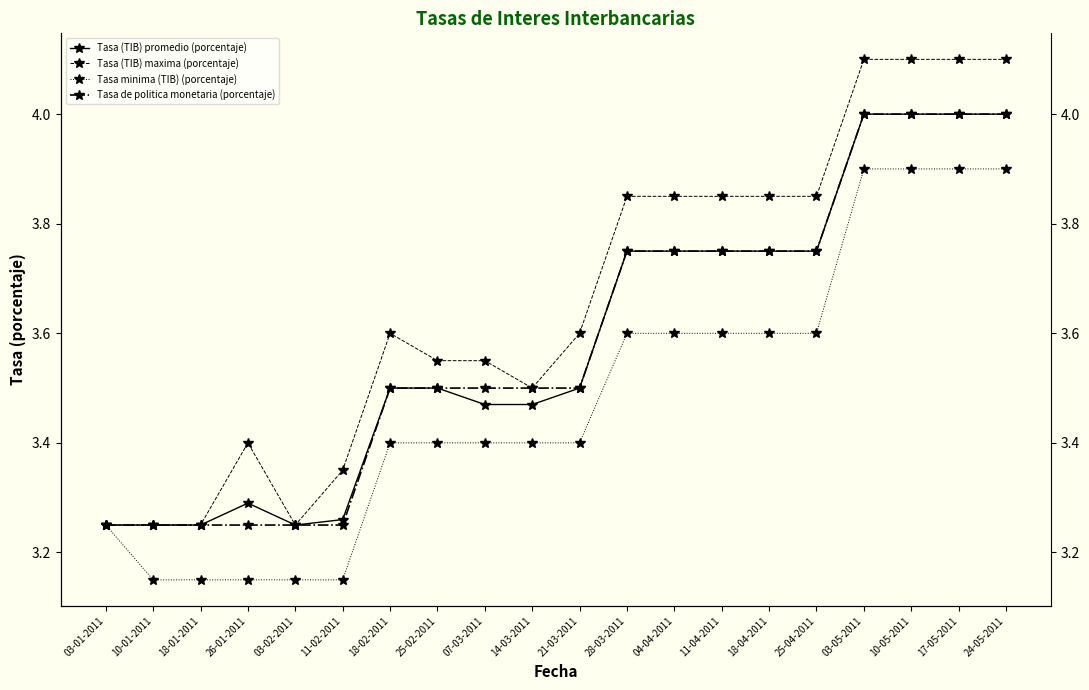

What is the average value of the Tasa (TIB) maxima (porcentaje) series?

3.7